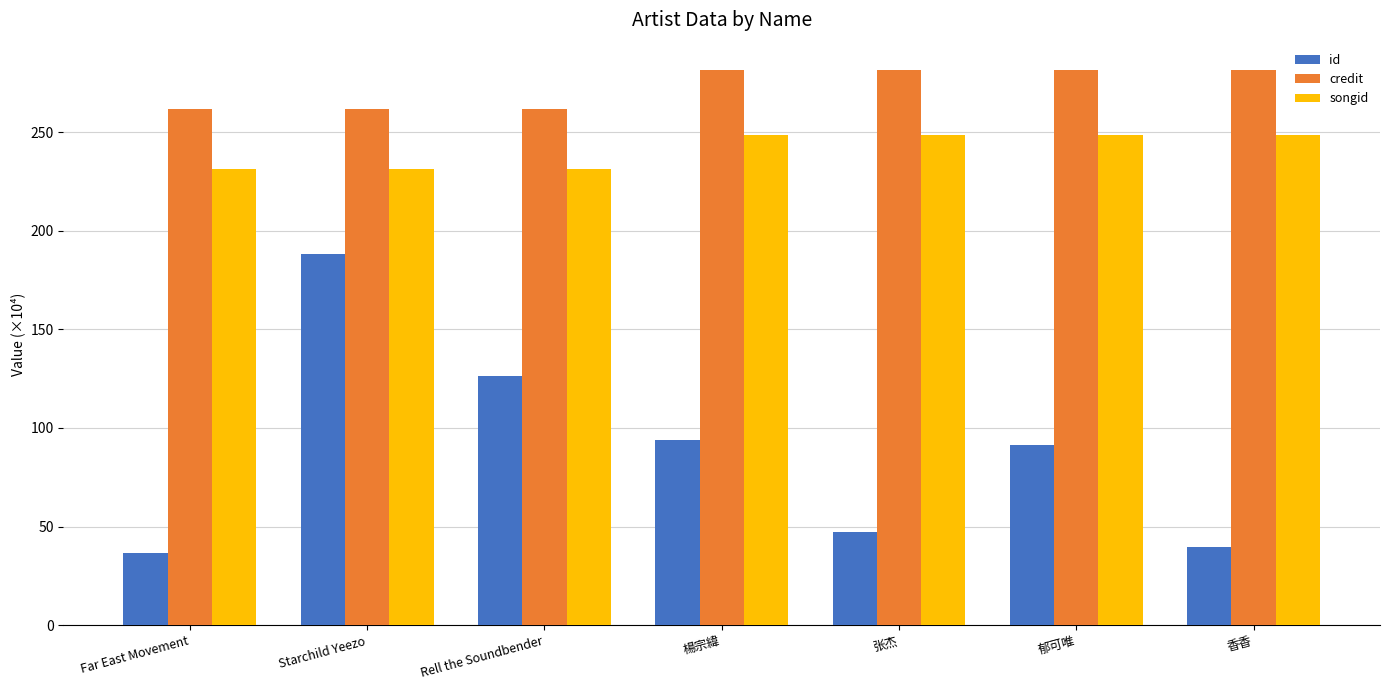

What is the lowest value of the credit series?

261.6